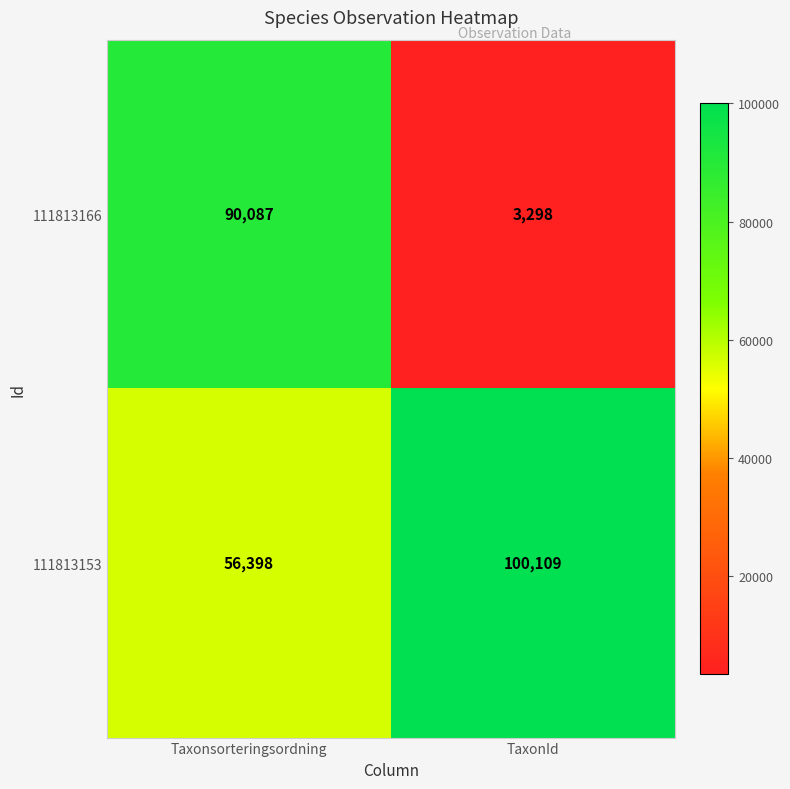

The value of 111813153 at TaxonId is 100109. True or false?

True